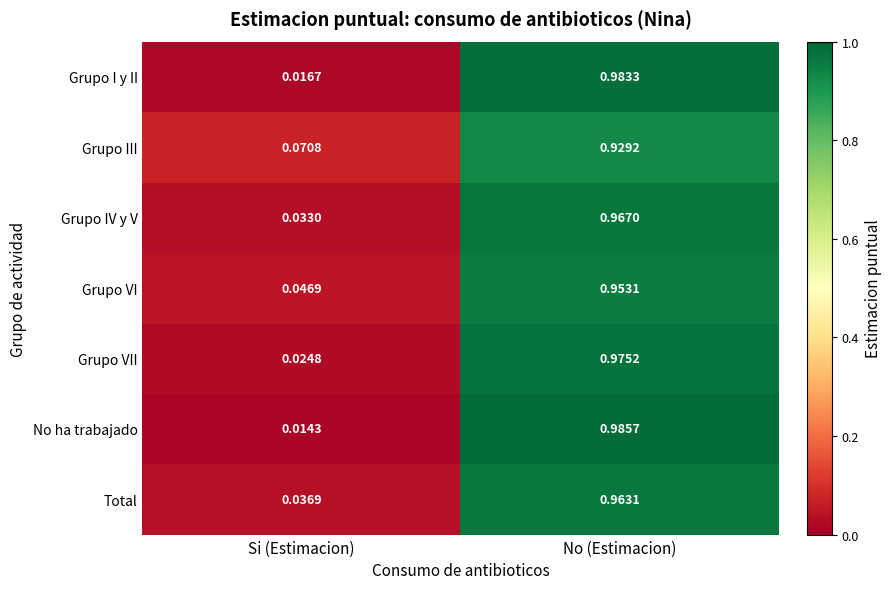

At which label does Grupo VI reach its minimum?

Si (Estimacion)